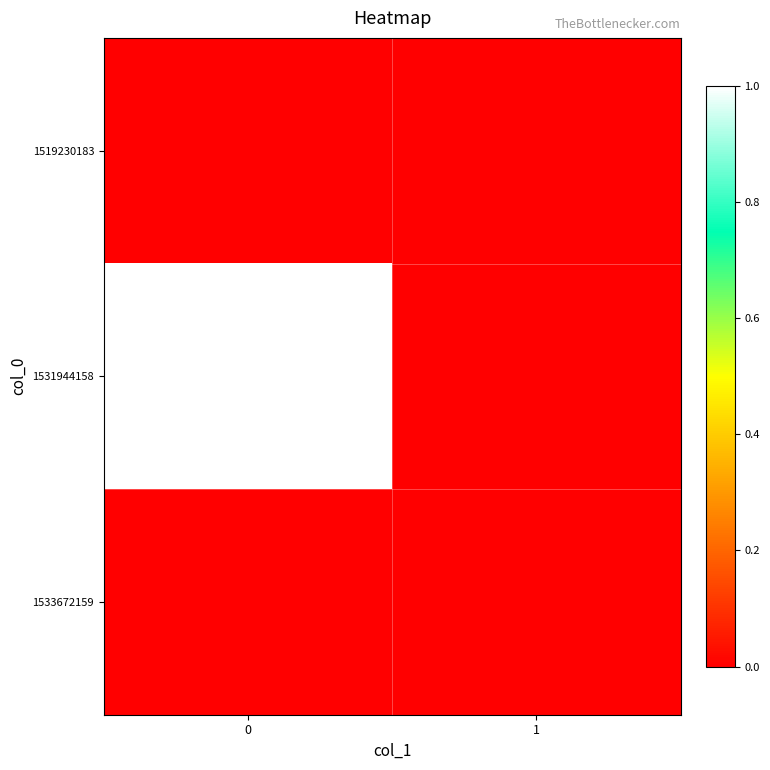

Which series has the widest spread of values?

1531944158